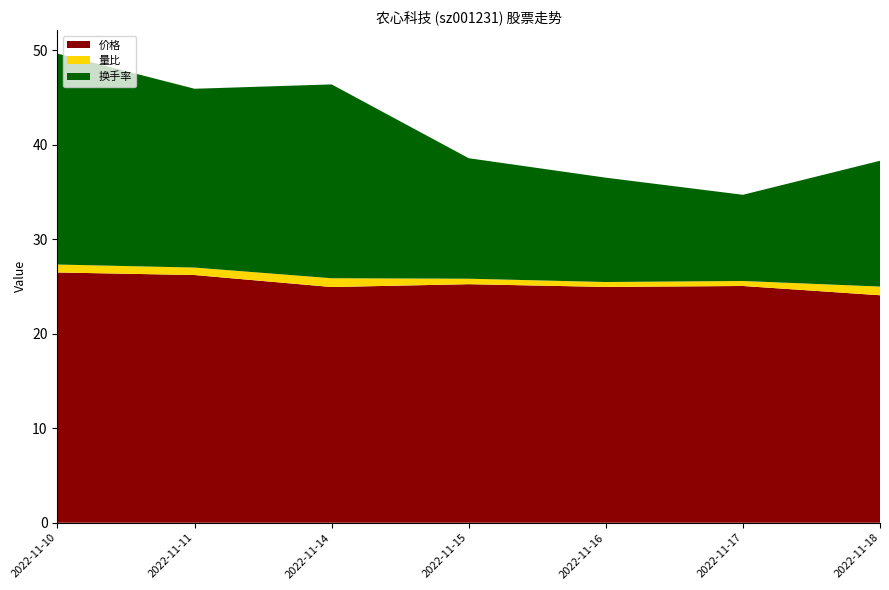

Reading right to left, transcribe all the data shown in this chart.

价格: 2022-11-18=24.1	2022-11-17=25.1	2022-11-16=24.9	2022-11-15=25.2	2022-11-14=24.9	2022-11-11=26.2	2022-11-10=26.5
量比: 2022-11-18=0.9	2022-11-17=0.5	2022-11-16=0.5	2022-11-15=0.6	2022-11-14=0.9	2022-11-11=0.8	2022-11-10=0.8
换手率: 2022-11-18=13.3	2022-11-17=9.1	2022-11-16=11.0	2022-11-15=12.8	2022-11-14=20.5	2022-11-11=18.9	2022-11-10=22.3